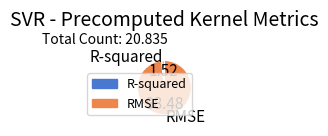

Which slice is the largest?

RMSE